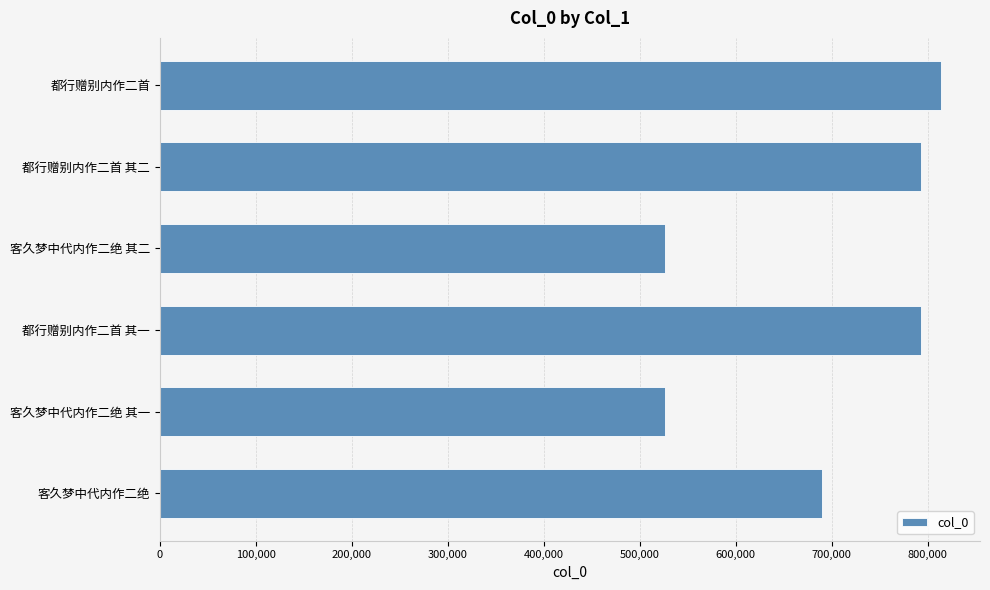

Where is the data nearest to the value 670268?

客久梦中代内作二绝